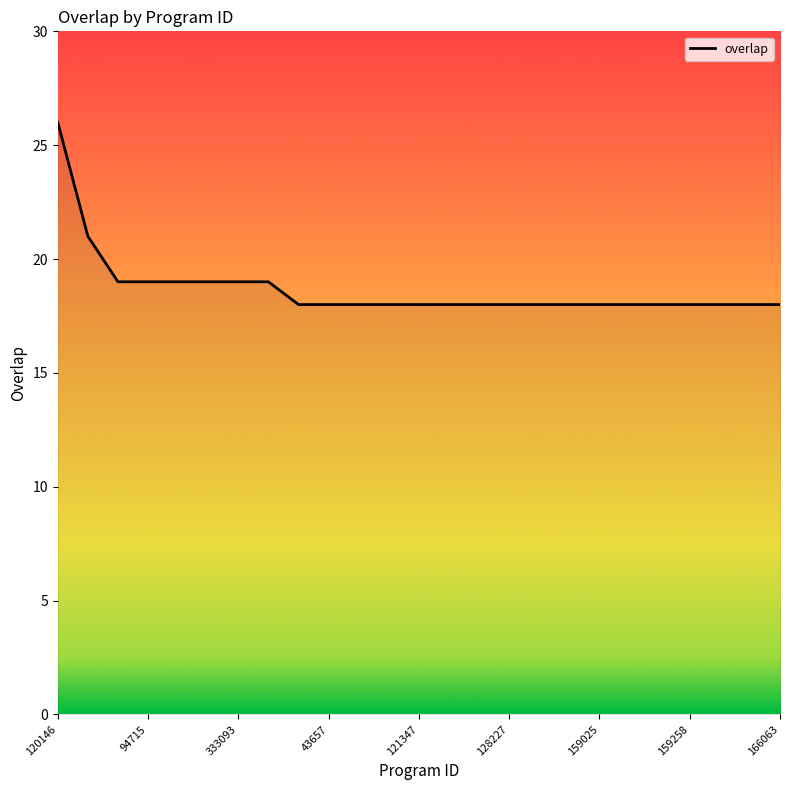

What is the greatest value displayed?

26